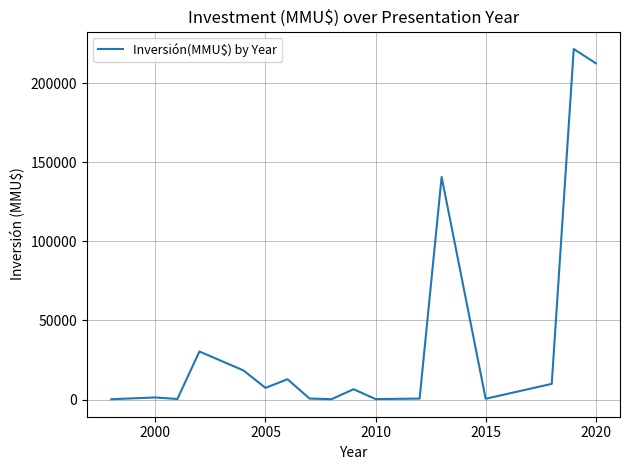

What is the maximum value shown in the chart?

221500